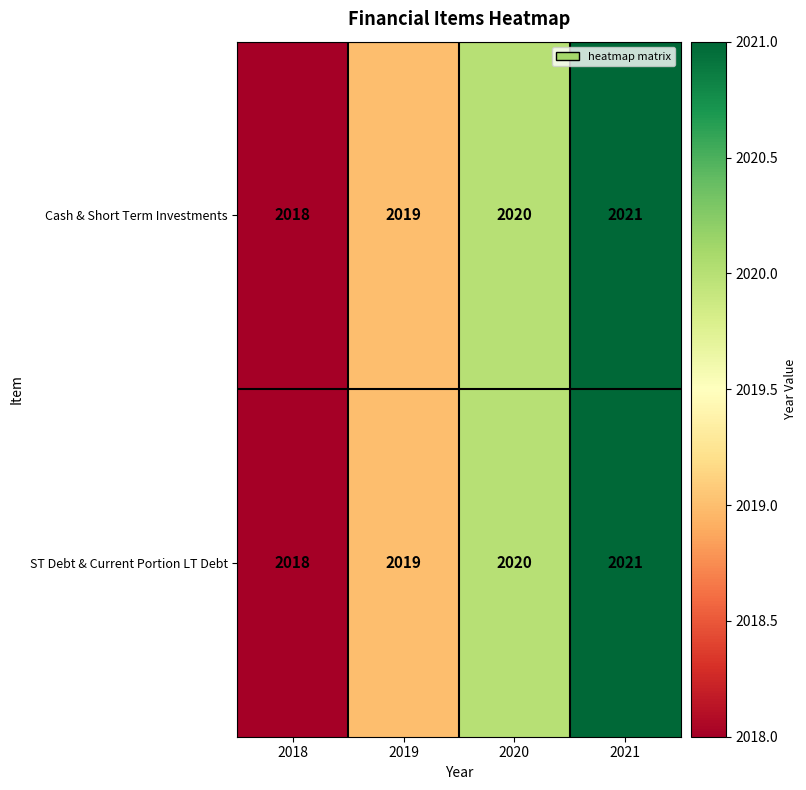

What is the total value across all series at 2021?

4042